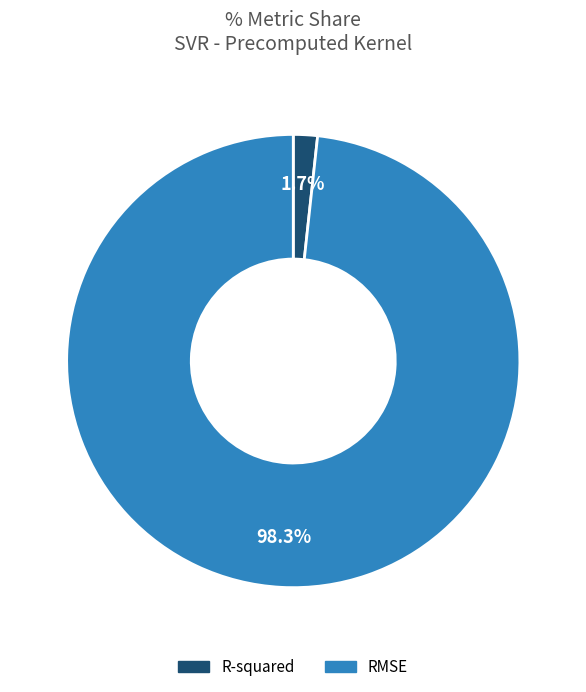

How many segments does this pie chart have?

2